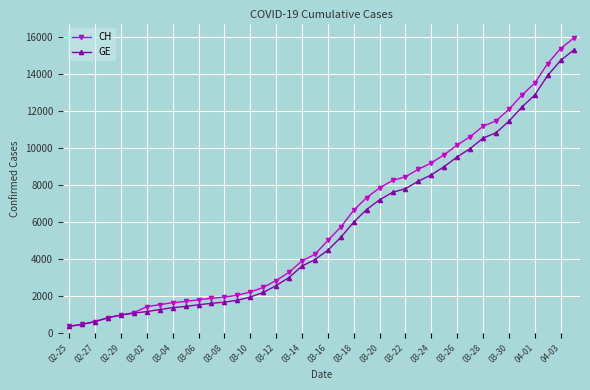

What is the value of the GE point at the 27th from the left?

7807